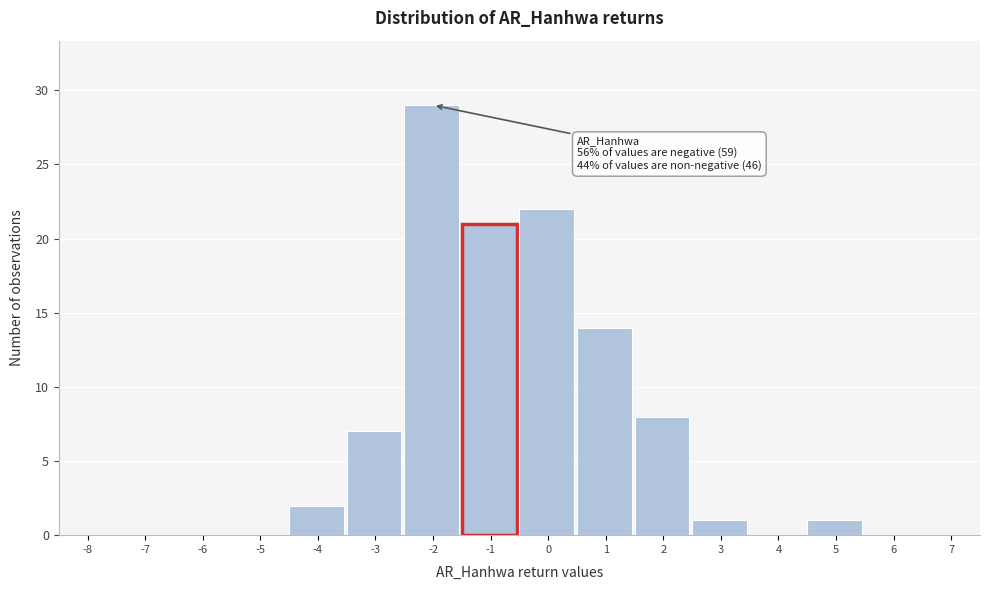

Reading right to left, what are all the values shown in this chart?

7=0	6=0	5=1	4=0	3=1	2=8	1=14	0=22	-1=21	-2=29	-3=7	-4=2	-5=0	-6=0	-7=0	-8=0